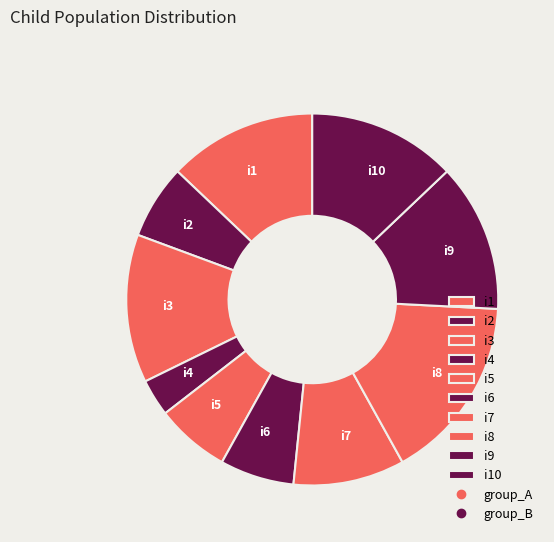

Which category has the smallest portion of the pie?

i4